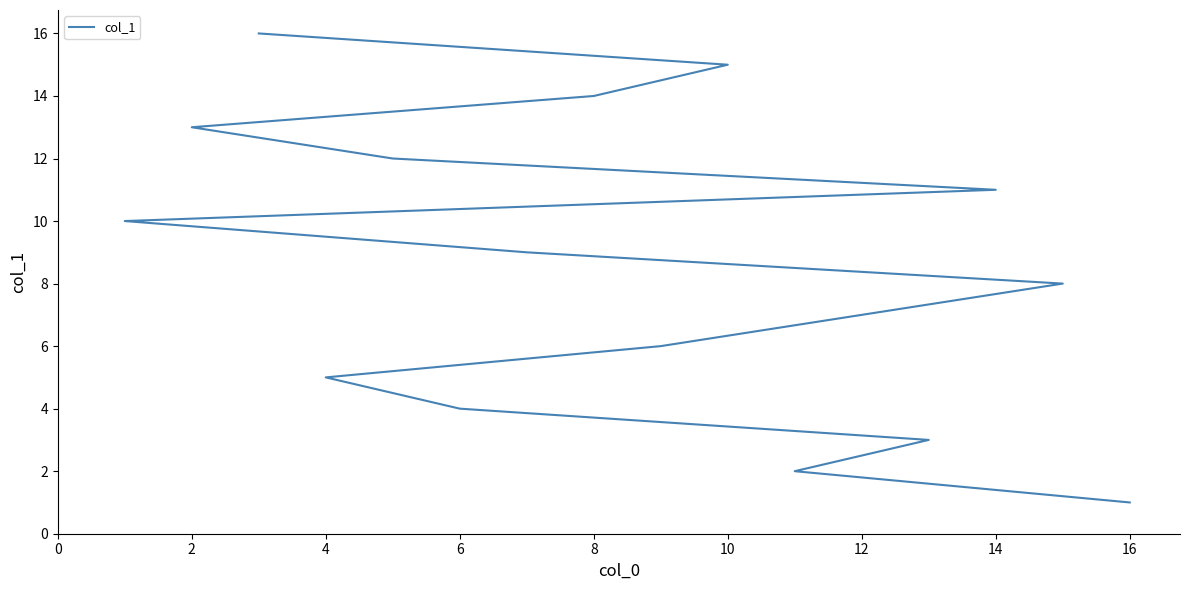

The chart shows a value of 8 at 14. True or false?

True